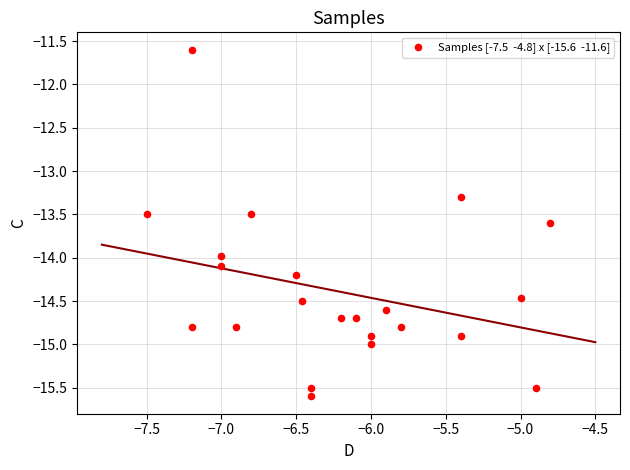

What is the range of Y values (max minus min)?

4.0